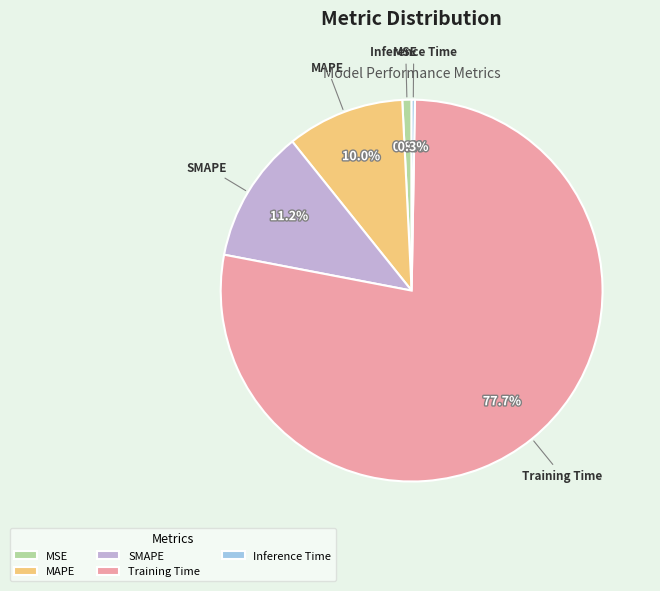

Which category accounts for the majority?

Training Time